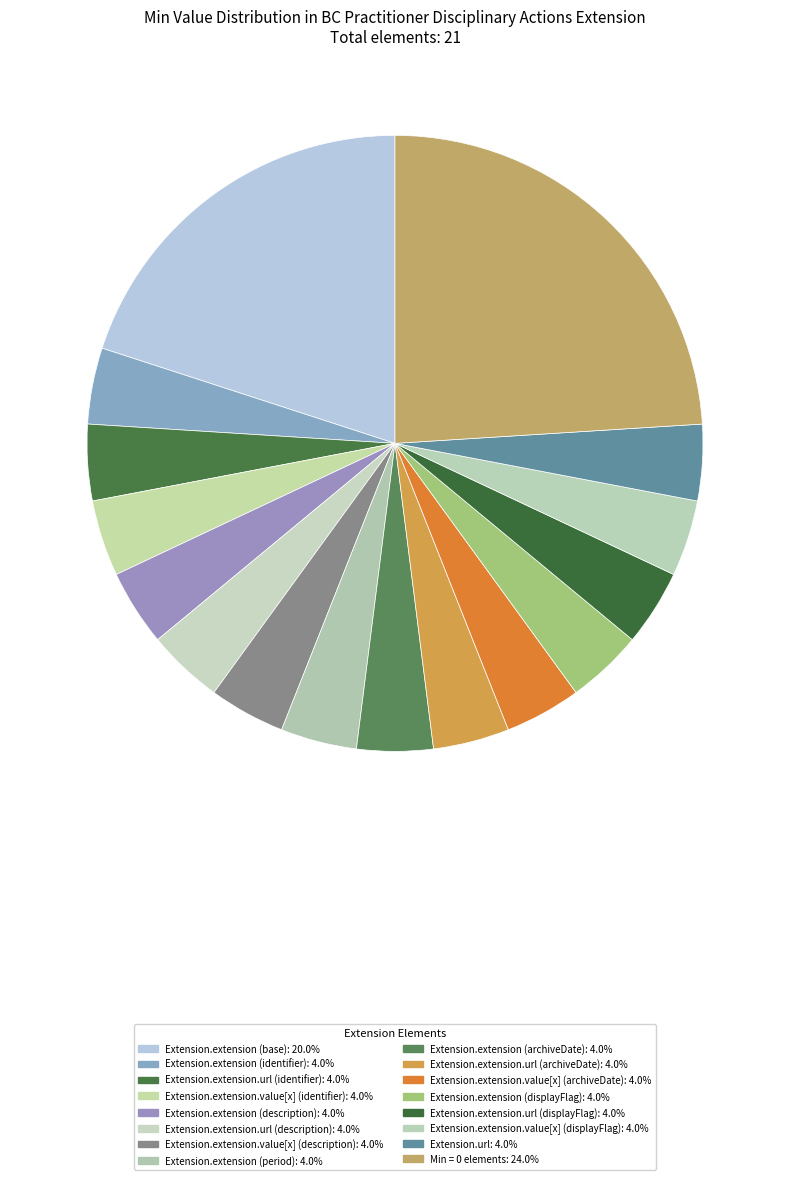

Count the number of slices in the pie.

16